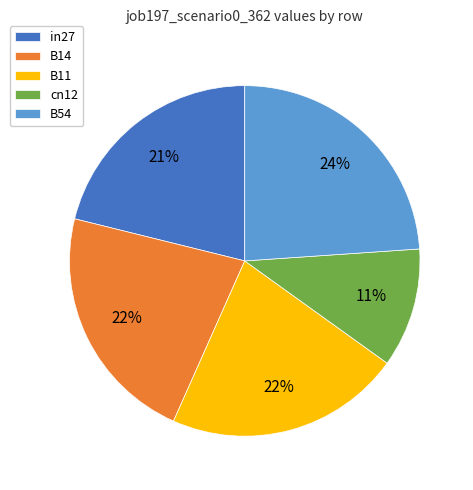

To the nearest percent, what is the difference between the largest and smallest slice percentages?

13%